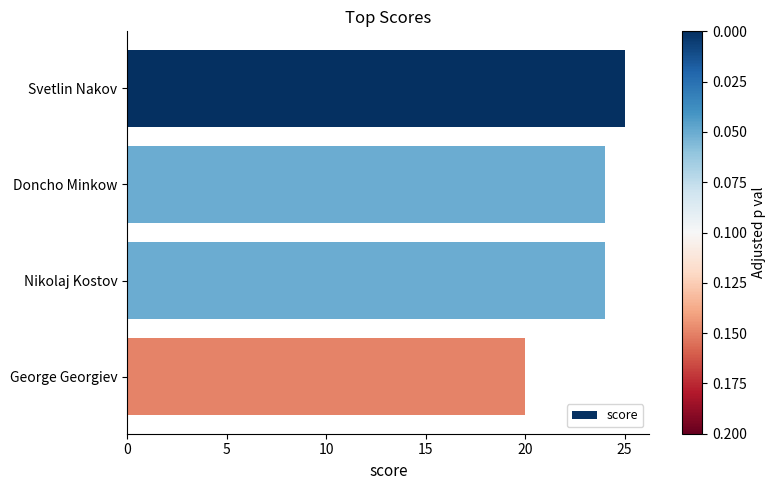

Which has a higher value, Nikolaj Kostov or George Georgiev?

Nikolaj Kostov